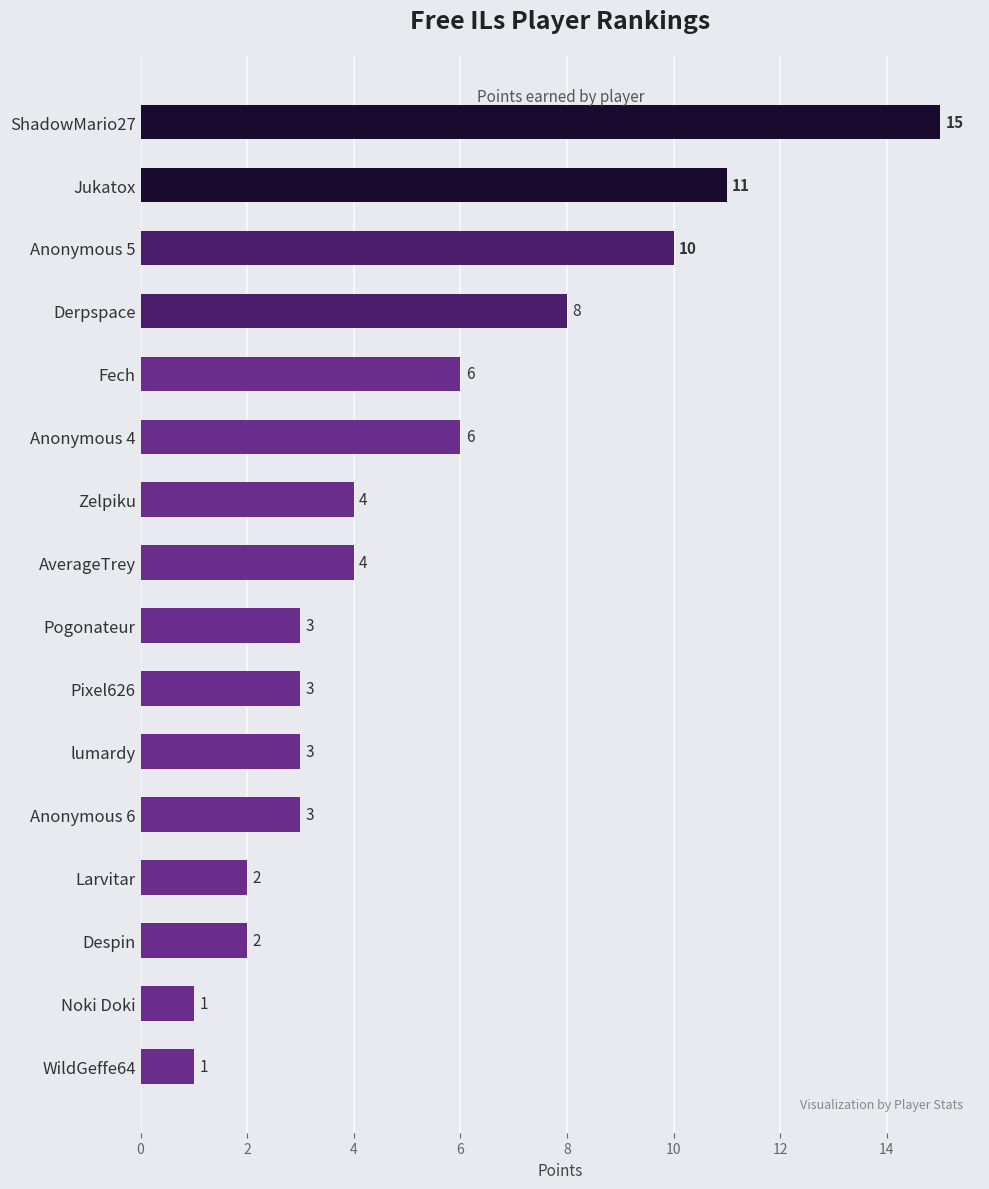

Which category has the highest value across all series?

ShadowMario27